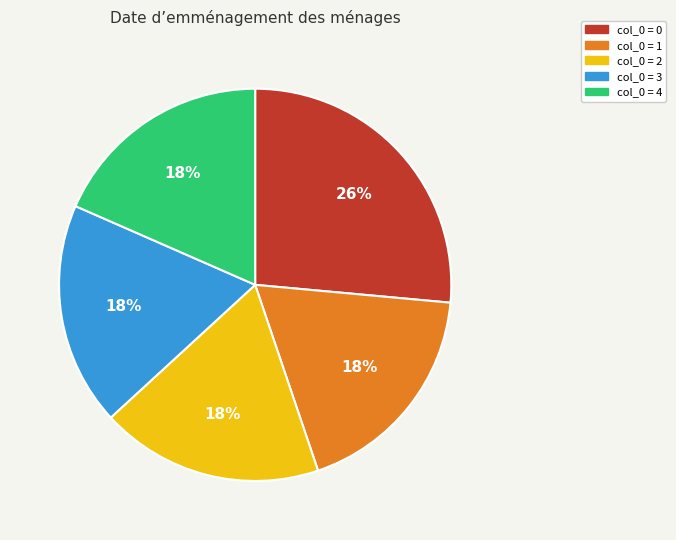

Is the sum of col_0 = 1 and col_0 = 4 greater than half?

No